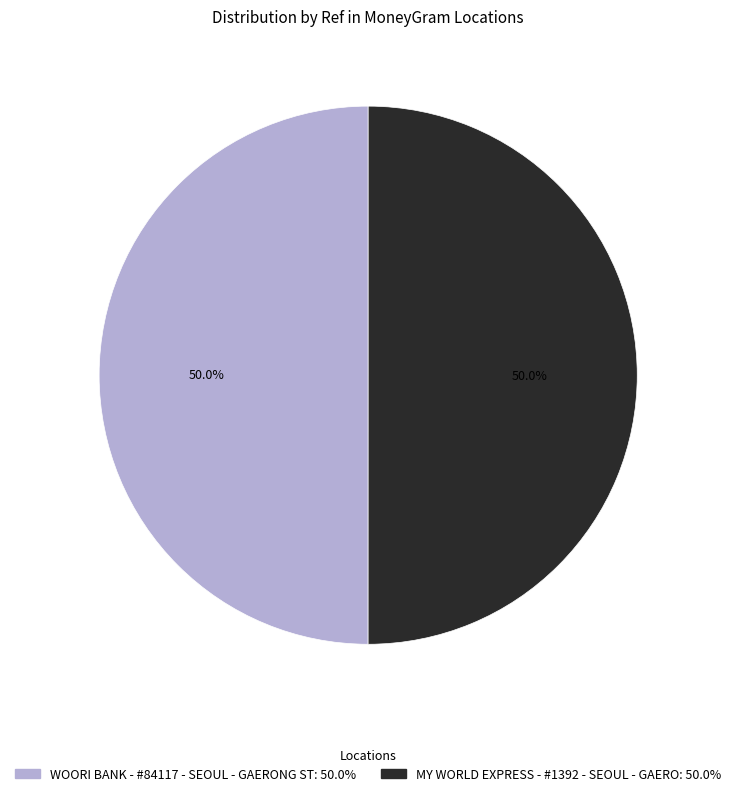

Do MY WORLD EXPRESS - #1392 - SEOUL - GAERO and WOORI BANK - #84117 - SEOUL - GAERONG ST together represent more than half of the pie?

Yes